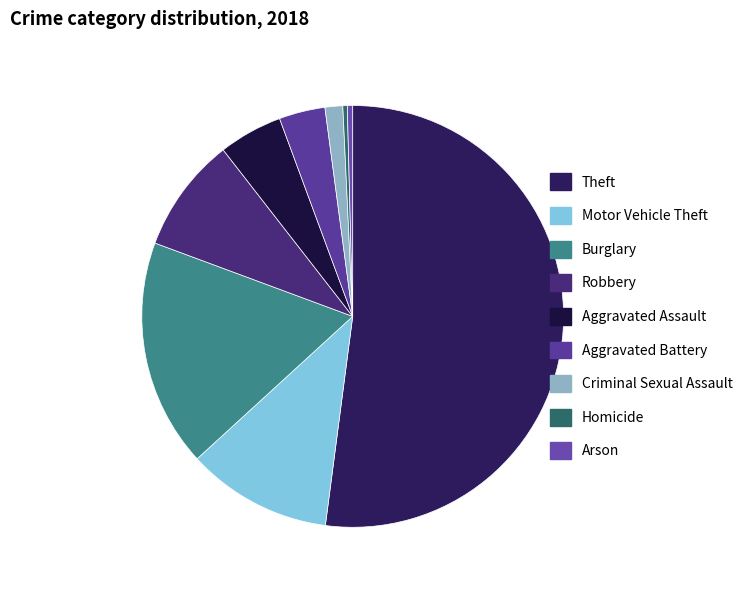

Which category has the smallest portion of the pie?

Homicide